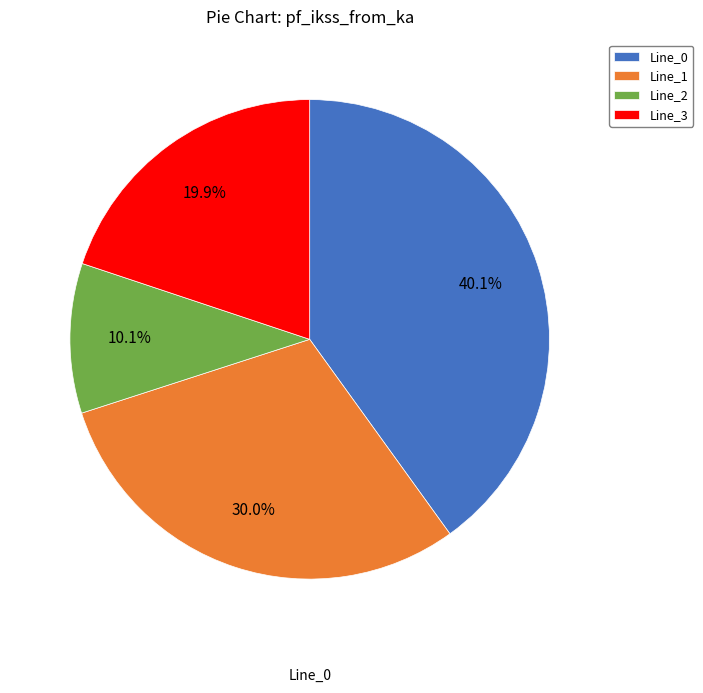

Combined, what portion of the pie is Line_2 and Line_3?

30.0%